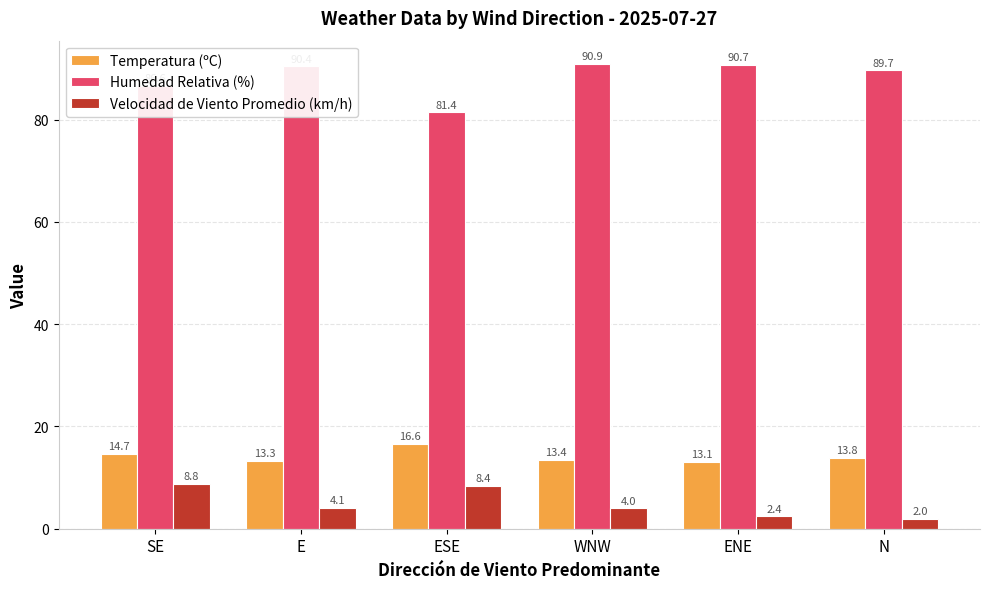

Is the value of Velocidad de Viento Promedio (km/h) at E greater than the value of Humedad Relativa (%) at E?

No